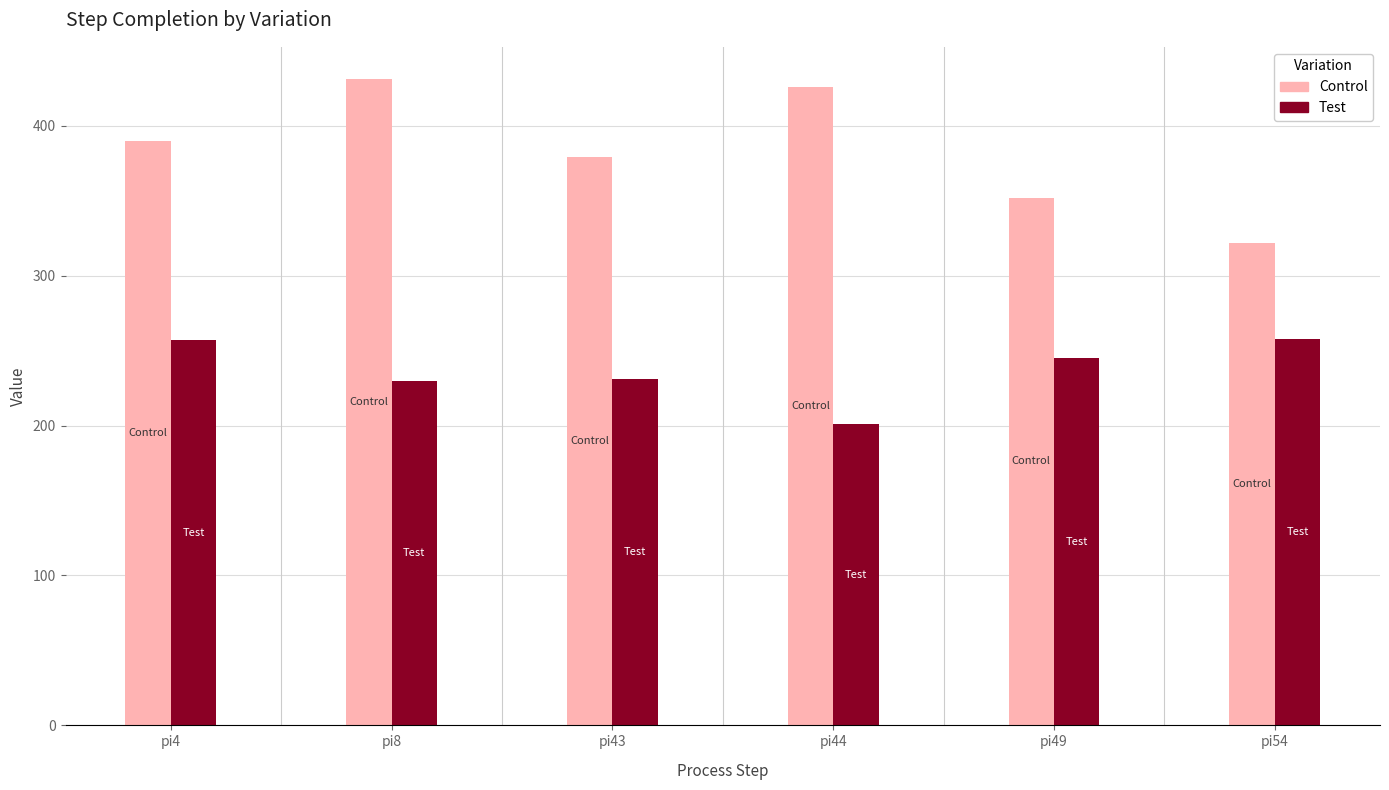

Between pi8 and pi49, which series saw the biggest shift?

Control